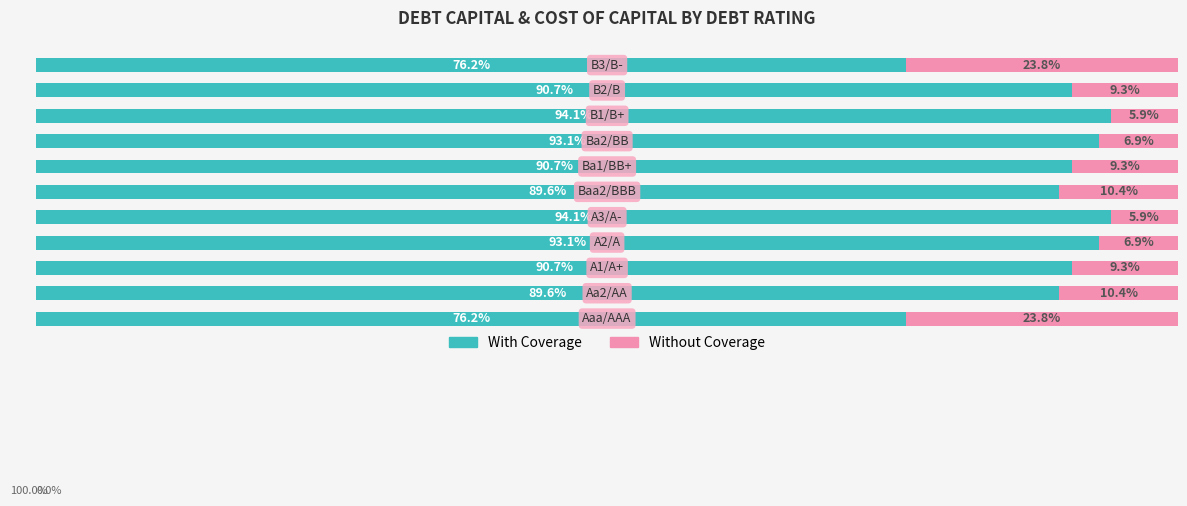

Reading right to left, extract all data points from this chart.

With Coverage: 76.2	90.7	94.1	93.1	90.7	89.6	94.1	93.1	90.7	89.6	76.2
Without Coverage: 23.8	9.3	5.9	6.9	9.3	10.4	5.9	6.9	9.3	10.4	23.8